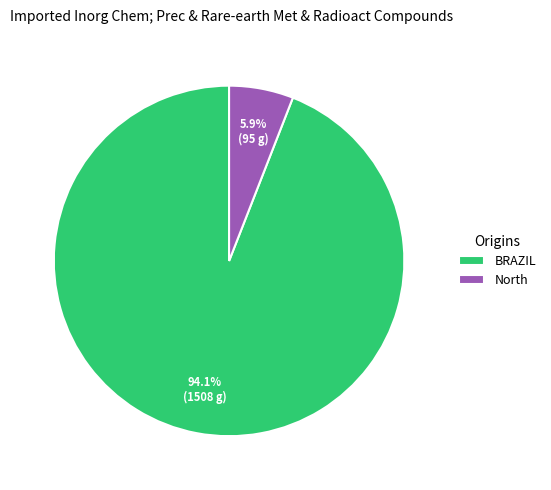

What is the smallest slice in the pie chart?

North